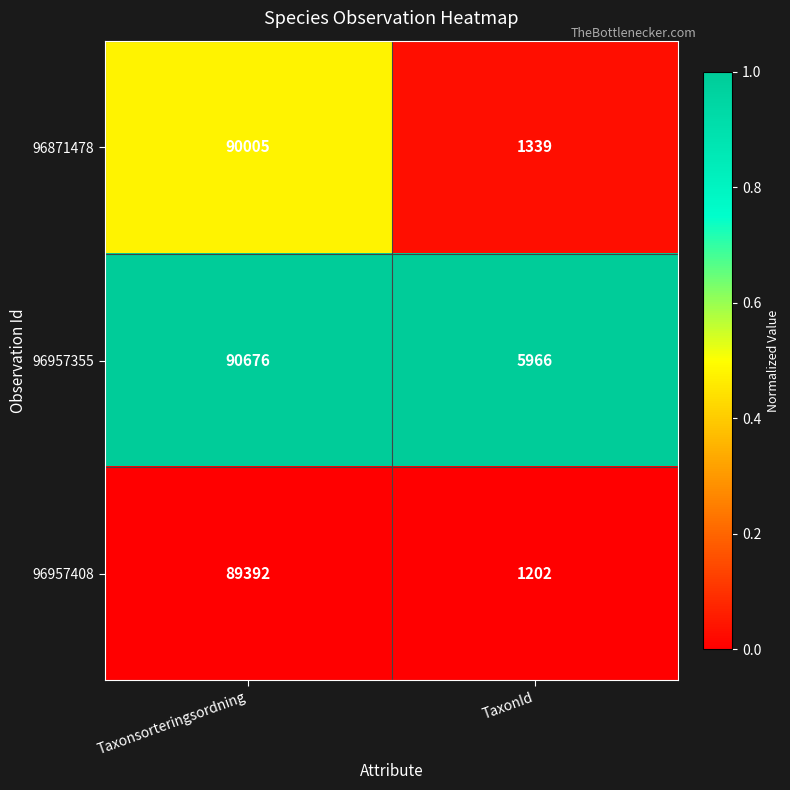

Count the number of data series in this chart.

3